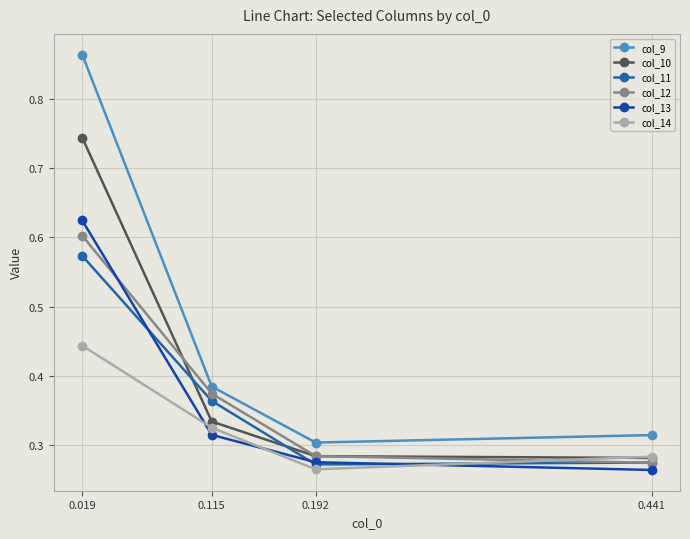

What are all the series names shown in the legend?

col_9, col_10, col_11, col_12, col_13, col_14